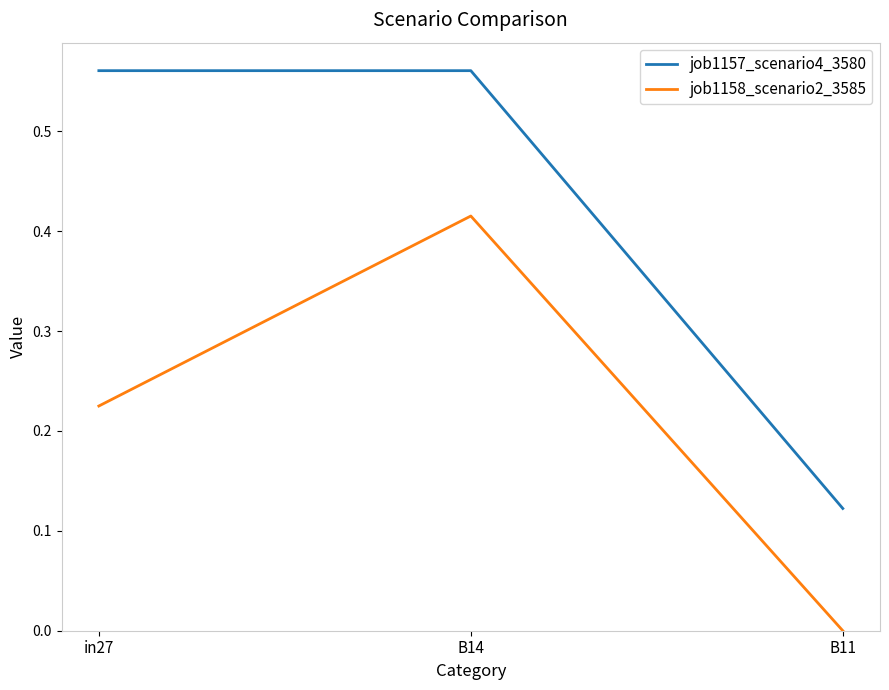

Count the job1157_scenario4_3580 values in the range 0 to 1.

3